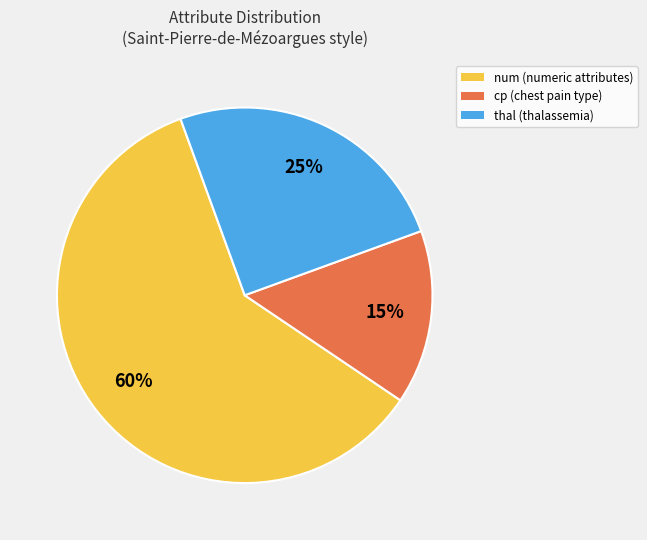

To the nearest percent, what is the average slice percentage?

33%